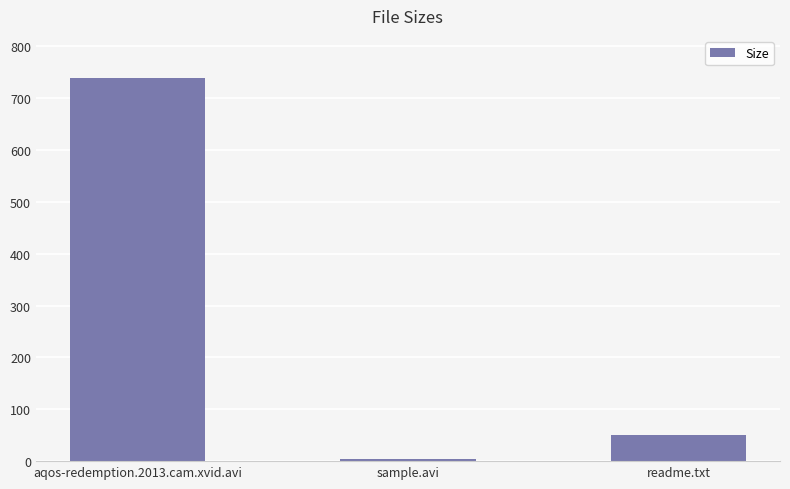

Reading right to left, what are all the values shown in this chart?

readme.txt=51.0	sample.avi=3.5	aqos-redemption.2013.cam.xvid.avi=739.4